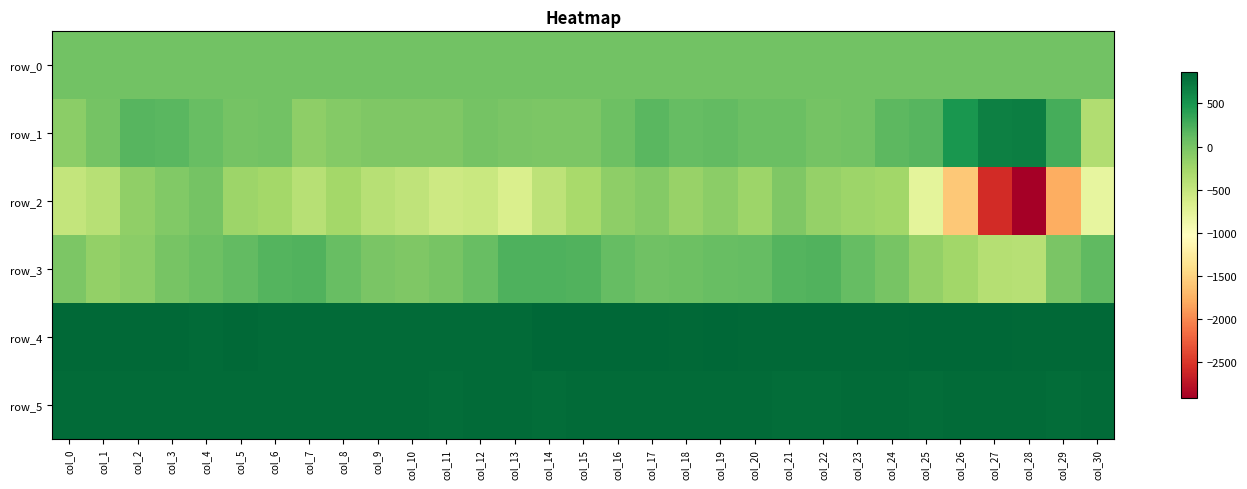

Is the value of row_4 at col_8 greater than the value of row_1 at col_16?

Yes